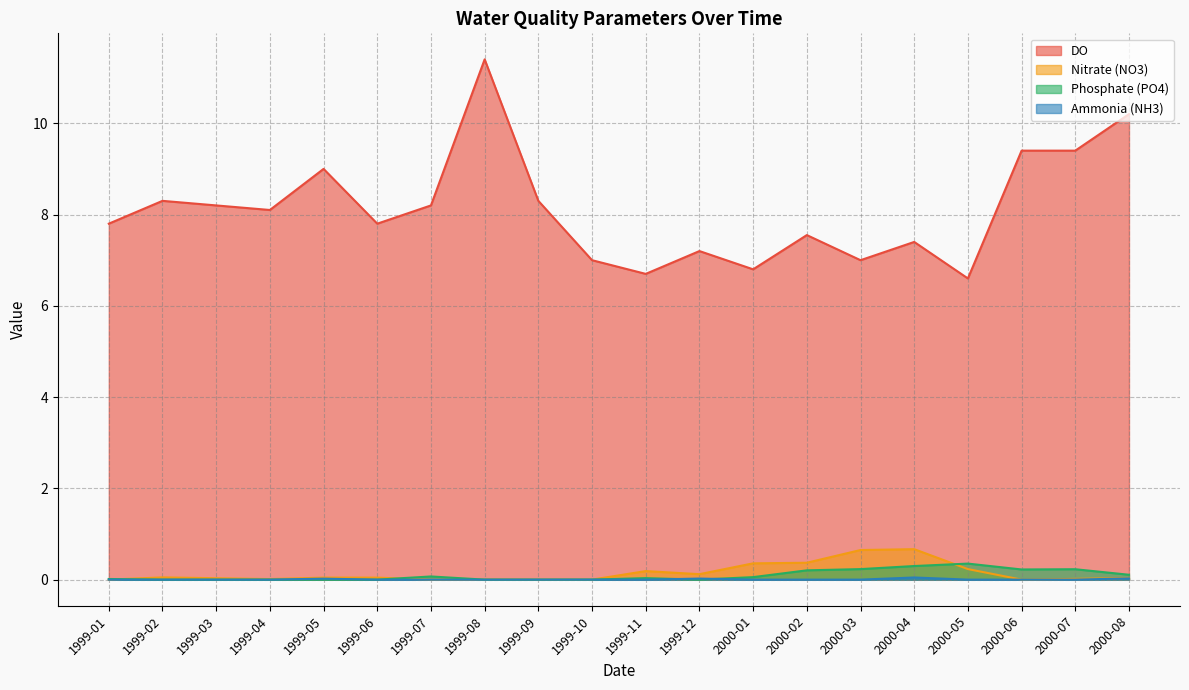

Which has a higher value, 1999-08 or 2000-01?

1999-08